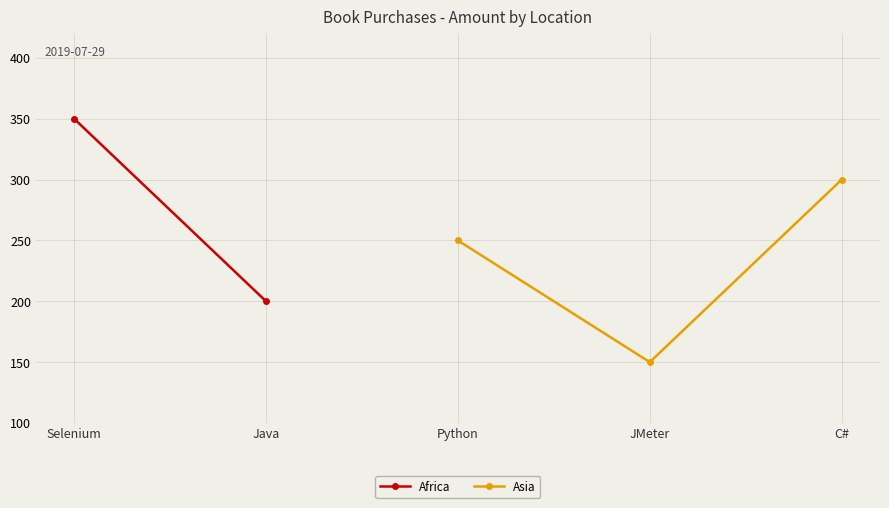

What is the lowest value of the Asia series?

150